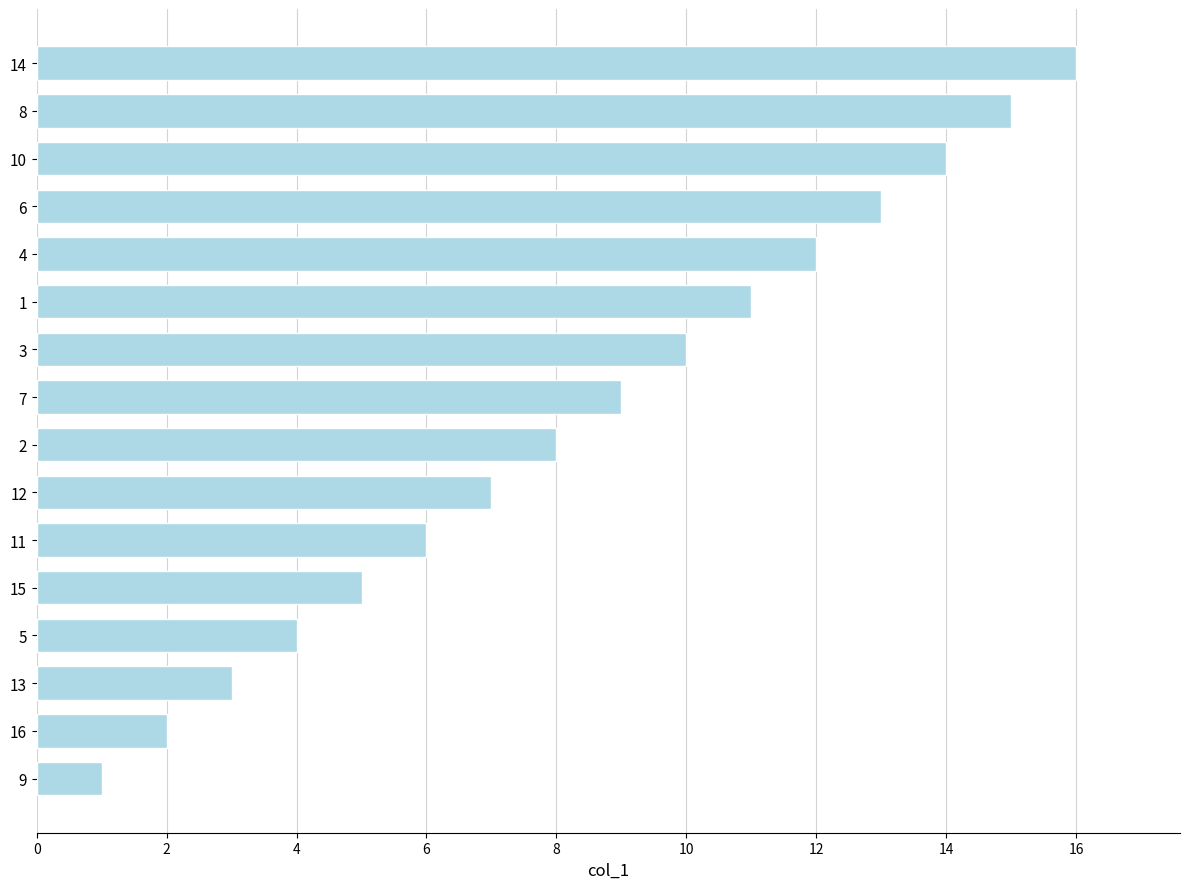

What is the greatest value displayed?

16